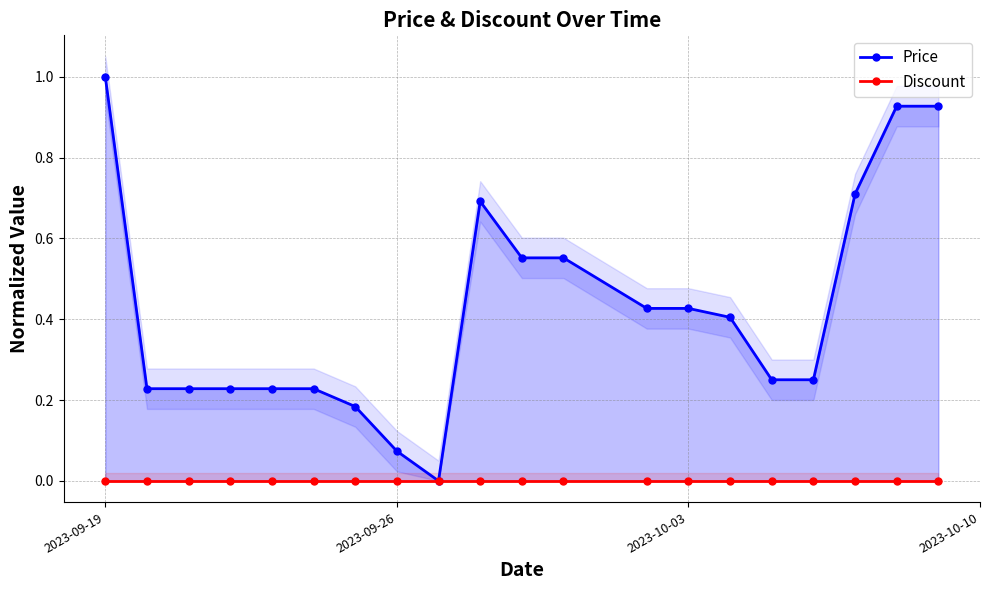

True or false: Discount and Price intersect in this chart.

False